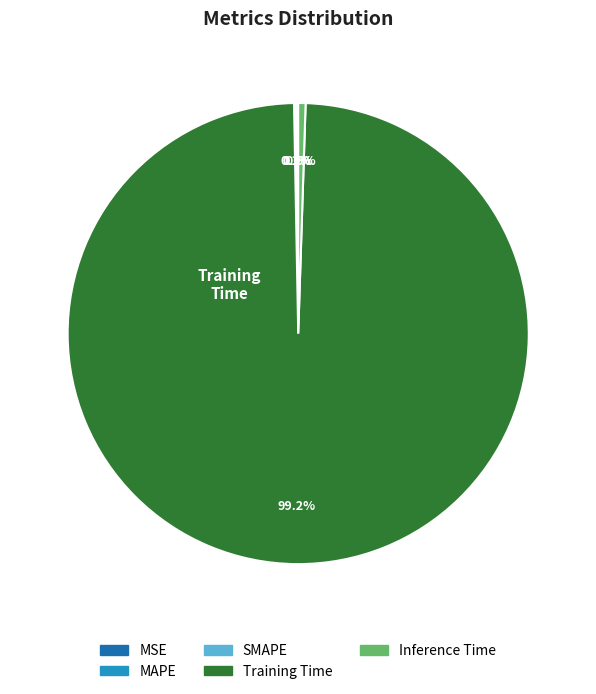

Which slice is the largest?

Training Time